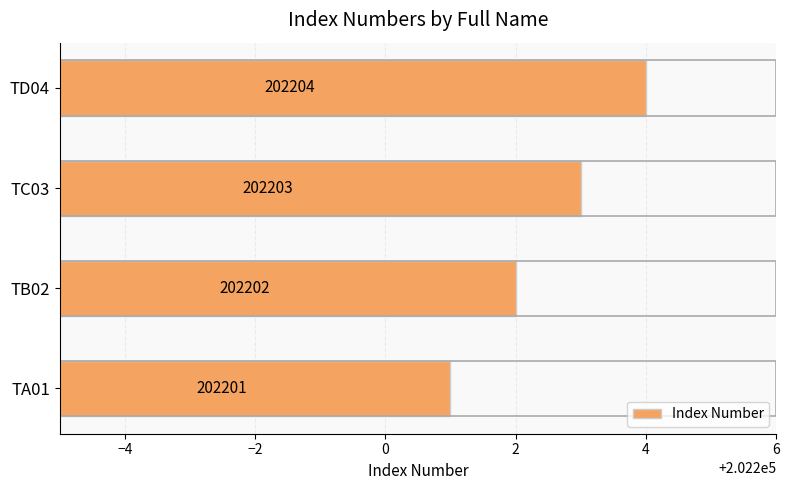

What is the difference between the maximum and minimum values?

3